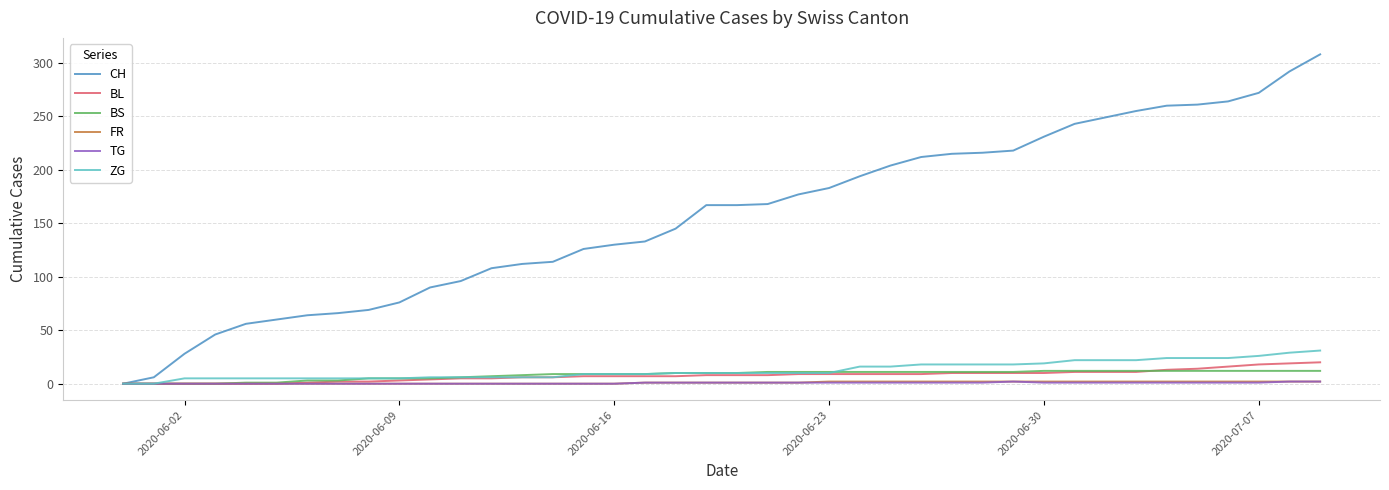

Which series has the largest total across all categories?

CH